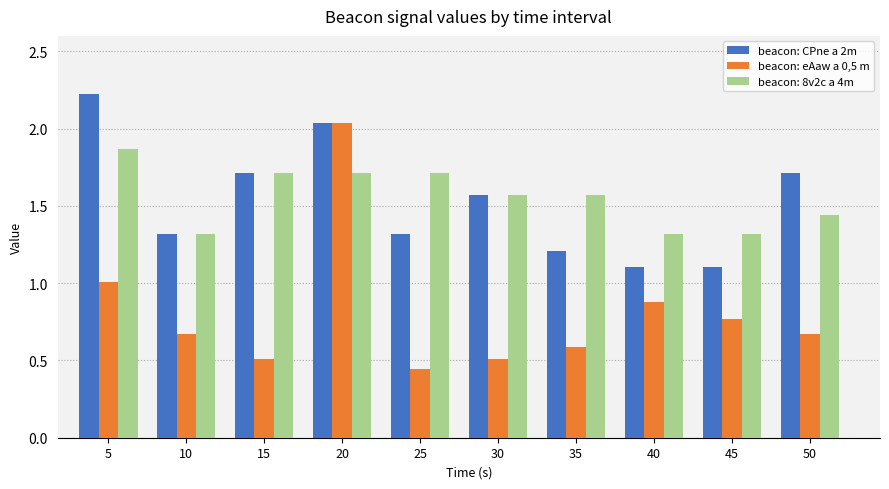

Is it true that beacon: CPne a 2m equals 1.7 at 50?

True